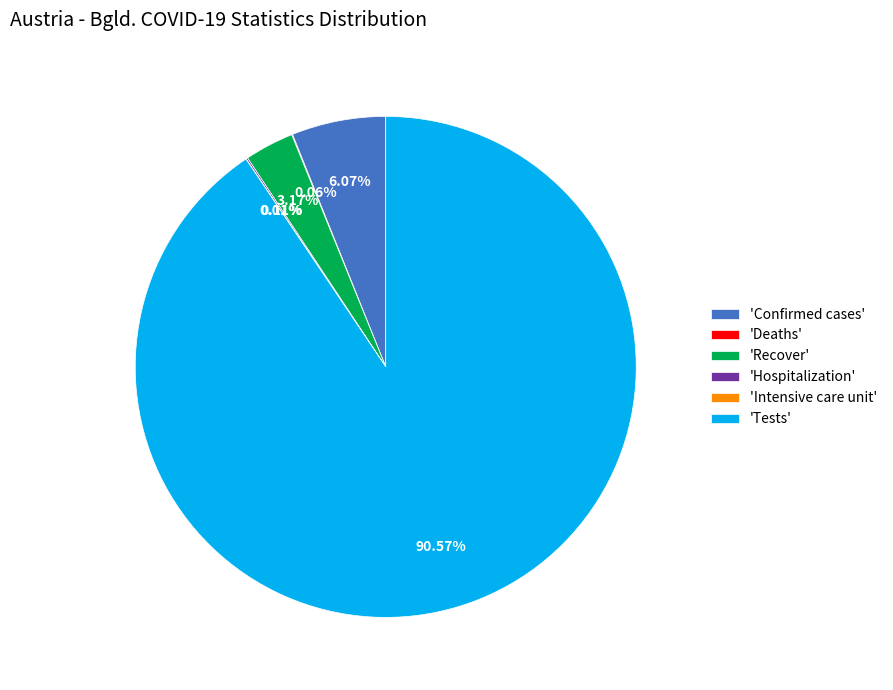

Between 'Confirmed cases' and 'Tests', which is larger?

'Tests'